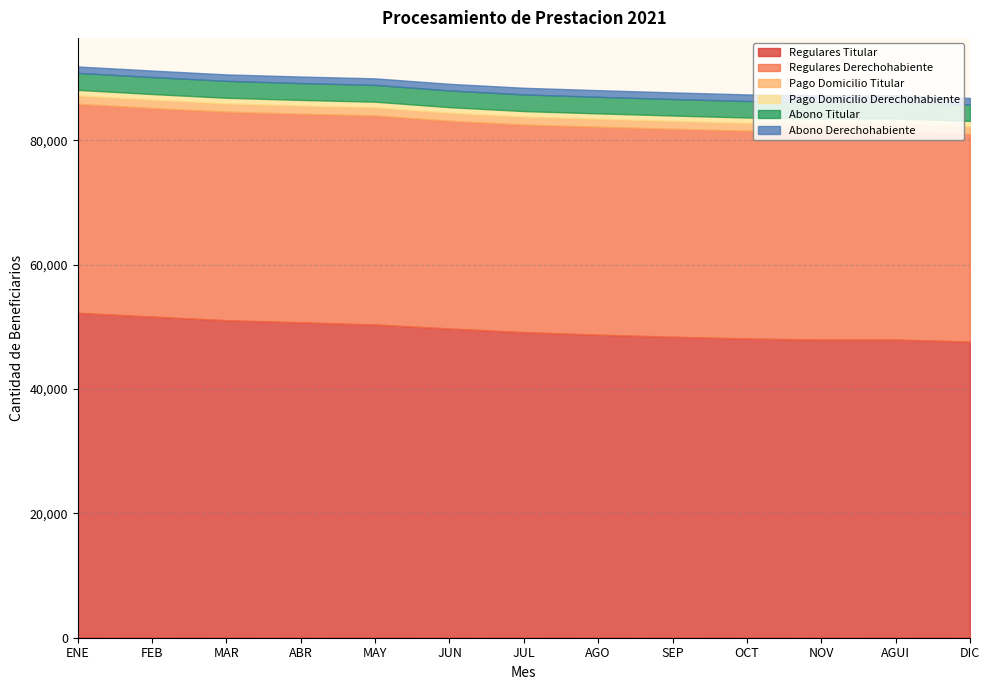

Does the chart display data point markers on the line(s)?

No